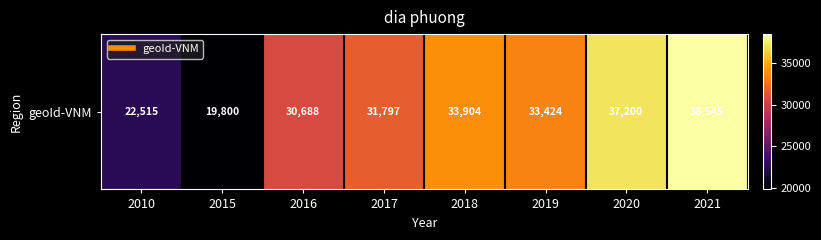

List the labels in order of value, smallest first.

2015, 2010, 2016, 2017, 2019, 2018, 2020, 2021